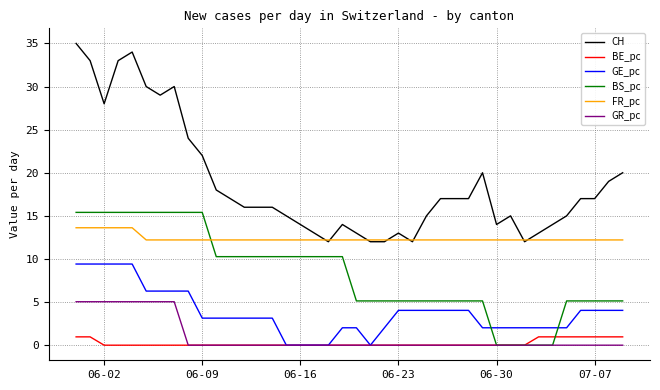

List the series in order of their peak value, highest first.

CH, BS_pc, FR_pc, GE_pc, GR_pc, BE_pc